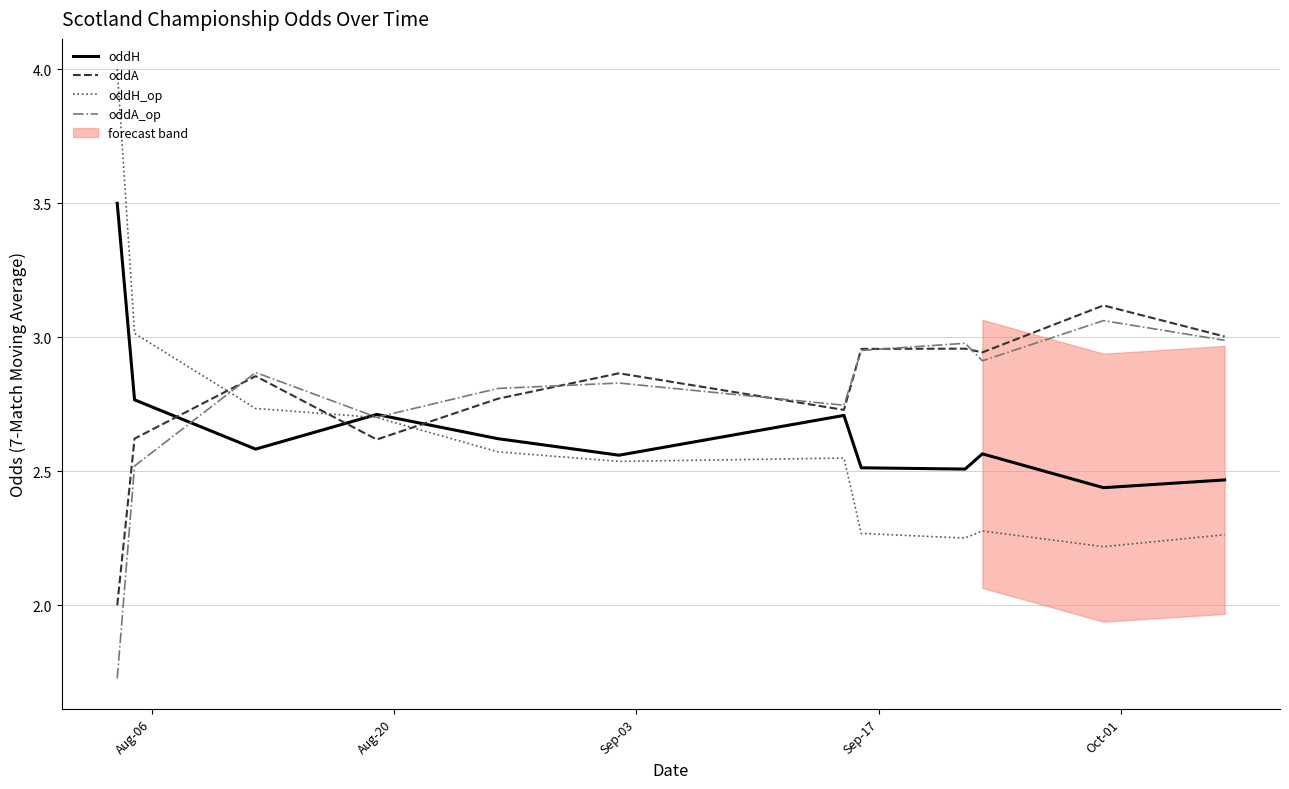

What is the maximum value for oddH_op?

4.0